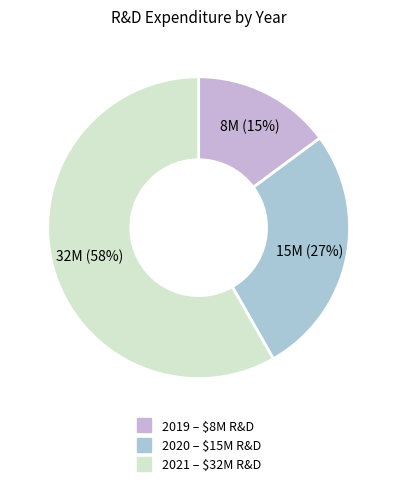

How many slices are in this pie chart?

3